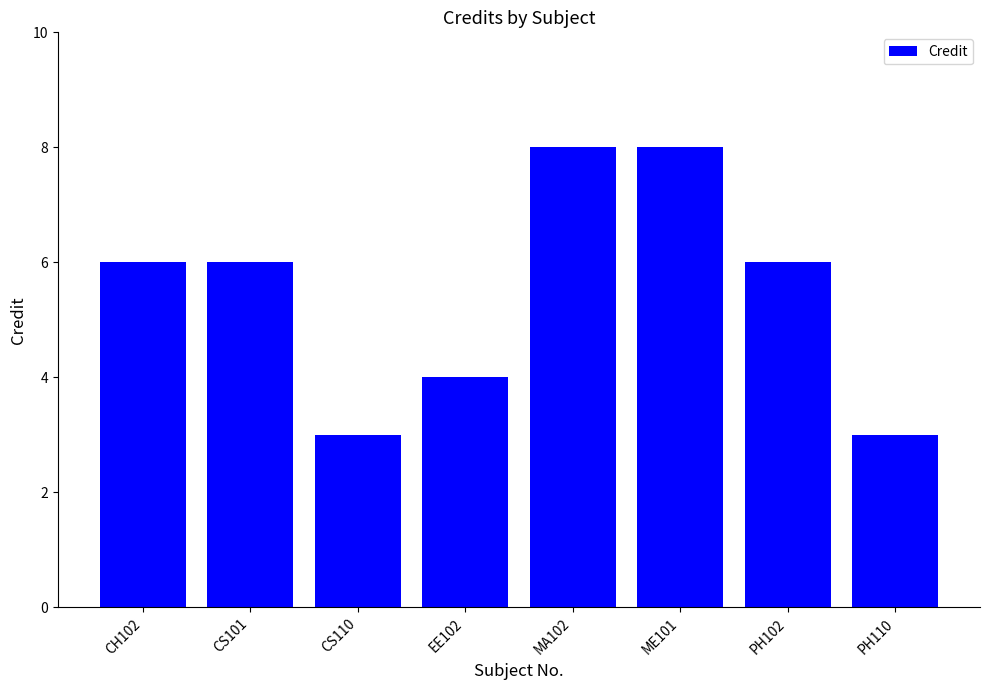

What is the difference between the maximum and minimum values?

5